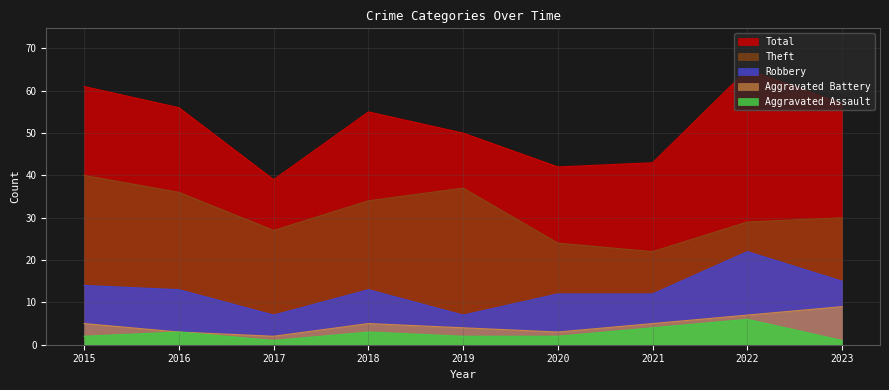

What is the total value across all series at 2017?

76